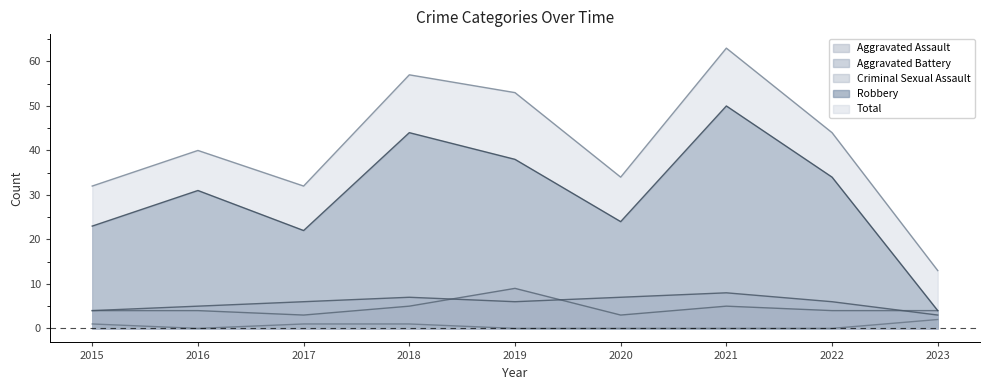

Reading left to right, what are all the values shown in this chart?

Aggravated Assault: 4	4	3	5	9	3	5	4	4
Aggravated Battery: 4	5	6	7	6	7	8	6	3
Criminal Sexual Assault: 1	0	1	1	0	0	0	0	2
Robbery: 23	31	22	44	38	24	50	34	4
Total: 32	40	32	57	53	34	63	44	13